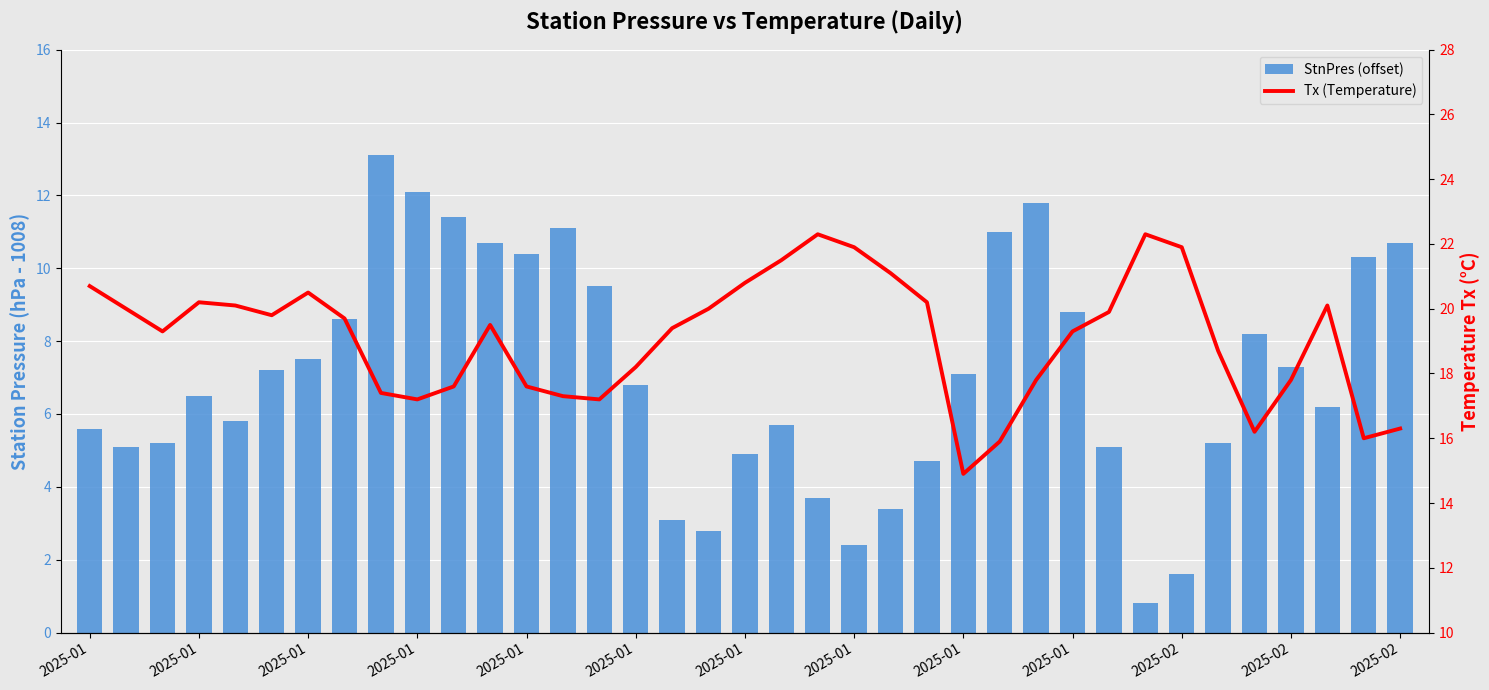

Reading left to right, list all the values displayed in this chart.

StnPres (offset): 5.6	5.1	5.2	6.5	5.8	7.2	7.5	8.6	13.1	12.1	11.4	10.7	10.4	11.1	9.5	6.8	3.1	2.8	4.9	5.7	3.7	2.4	3.4	4.7	7.1	11.0	11.8	8.8	5.1	0.8	1.6	5.2	8.2	7.3	6.2	10.3	10.7
Tx (Temperature): 20.7	20.0	19.3	20.2	20.1	19.8	20.5	19.7	17.4	17.2	17.6	19.5	17.6	17.3	17.2	18.2	19.4	20.0	20.8	21.5	22.3	21.9	21.1	20.2	14.9	15.9	17.8	19.3	19.9	22.3	21.9	18.7	16.2	17.8	20.1	16.0	16.3